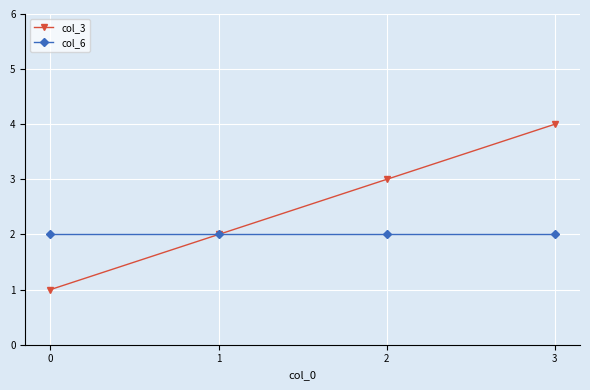

Which series has the largest range (max minus min)?

col_3